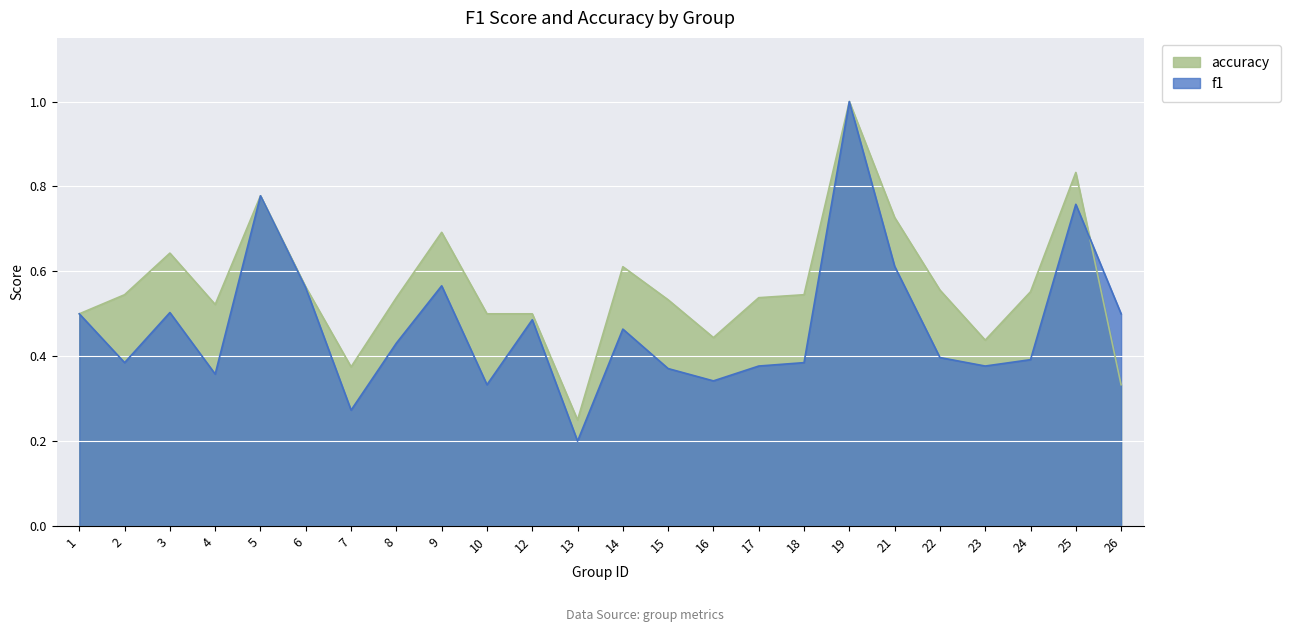

Rank the series by their average value, from lowest to highest.

f1, accuracy